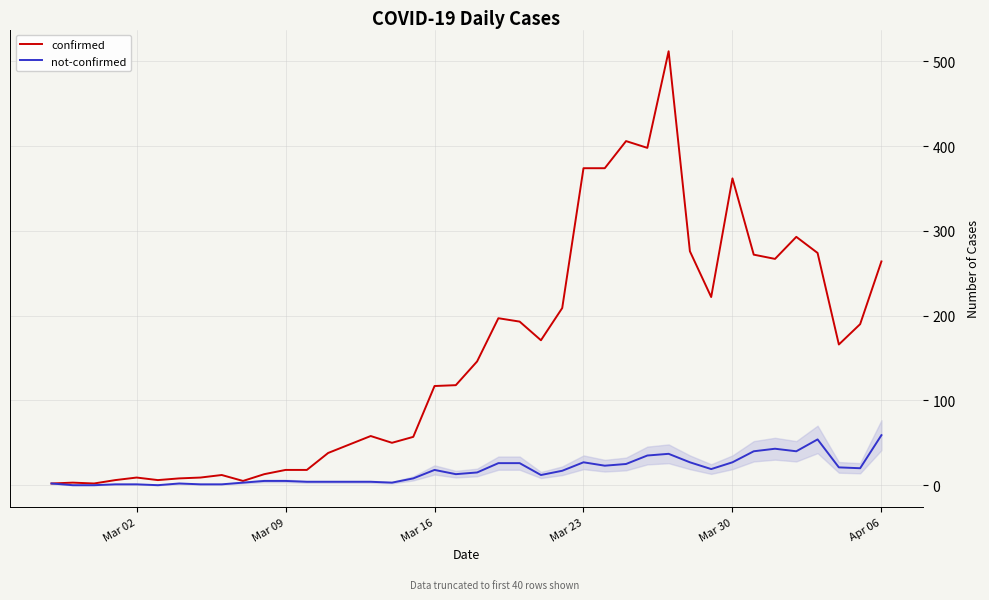

At how many categories does at least one series exceed 318?

6